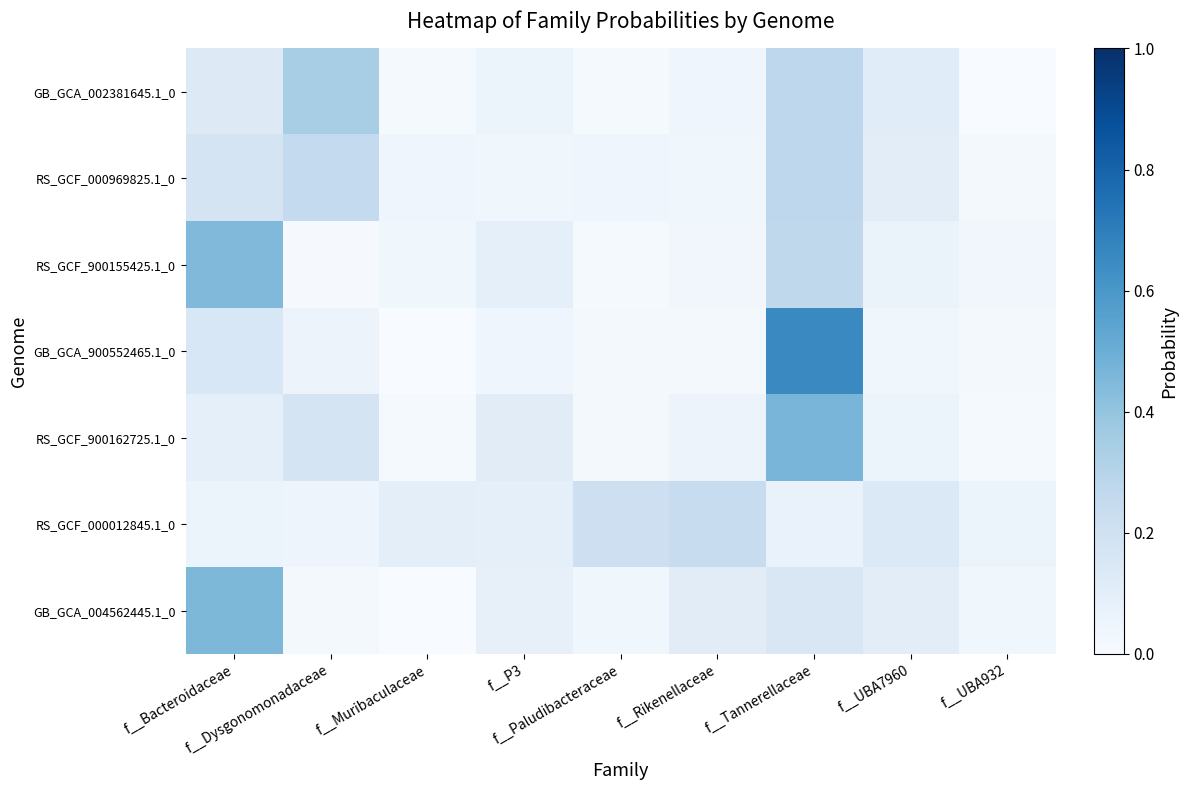

Reading right to left, extract all data points from this chart.

GB_GCA_002381645.1_0: f__UBA932=0.0	f__UBA7960=0.1	f__Tannerellaceae=0.3	f__Rikenellaceae=0.0	f__Paludibacteraceae=0.0	f__P3=0.1	f__Muribaculaceae=0.0	f__Dysgonomonadaceae=0.3	f__Bacteroidaceae=0.1
RS_GCF_000969825.1_0: f__UBA932=0.0	f__UBA7960=0.1	f__Tannerellaceae=0.3	f__Rikenellaceae=0.0	f__Paludibacteraceae=0.0	f__P3=0.0	f__Muribaculaceae=0.0	f__Dysgonomonadaceae=0.3	f__Bacteroidaceae=0.2
RS_GCF_900155425.1_0: f__UBA932=0.0	f__UBA7960=0.1	f__Tannerellaceae=0.3	f__Rikenellaceae=0.0	f__Paludibacteraceae=0.0	f__P3=0.1	f__Muribaculaceae=0.0	f__Dysgonomonadaceae=0.0	f__Bacteroidaceae=0.4
GB_GCA_900552465.1_0: f__UBA932=0.0	f__UBA7960=0.0	f__Tannerellaceae=0.7	f__Rikenellaceae=0.0	f__Paludibacteraceae=0.0	f__P3=0.0	f__Muribaculaceae=0.0	f__Dysgonomonadaceae=0.1	f__Bacteroidaceae=0.2
RS_GCF_900162725.1_0: f__UBA932=0.0	f__UBA7960=0.1	f__Tannerellaceae=0.5	f__Rikenellaceae=0.1	f__Paludibacteraceae=0.0	f__P3=0.1	f__Muribaculaceae=0.0	f__Dysgonomonadaceae=0.2	f__Bacteroidaceae=0.1
RS_GCF_000012845.1_0: f__UBA932=0.1	f__UBA7960=0.1	f__Tannerellaceae=0.1	f__Rikenellaceae=0.2	f__Paludibacteraceae=0.2	f__P3=0.1	f__Muribaculaceae=0.1	f__Dysgonomonadaceae=0.0	f__Bacteroidaceae=0.1
GB_GCA_004562445.1_0: f__UBA932=0.0	f__UBA7960=0.1	f__Tannerellaceae=0.2	f__Rikenellaceae=0.1	f__Paludibacteraceae=0.0	f__P3=0.1	f__Muribaculaceae=0.0	f__Dysgonomonadaceae=0.0	f__Bacteroidaceae=0.5